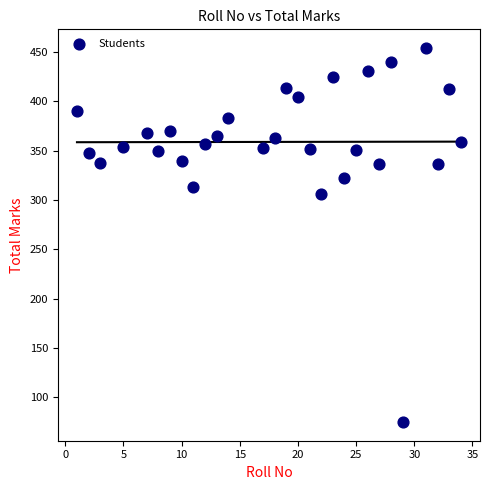

What Y value in the scatter plot is closest to 264?

306.0